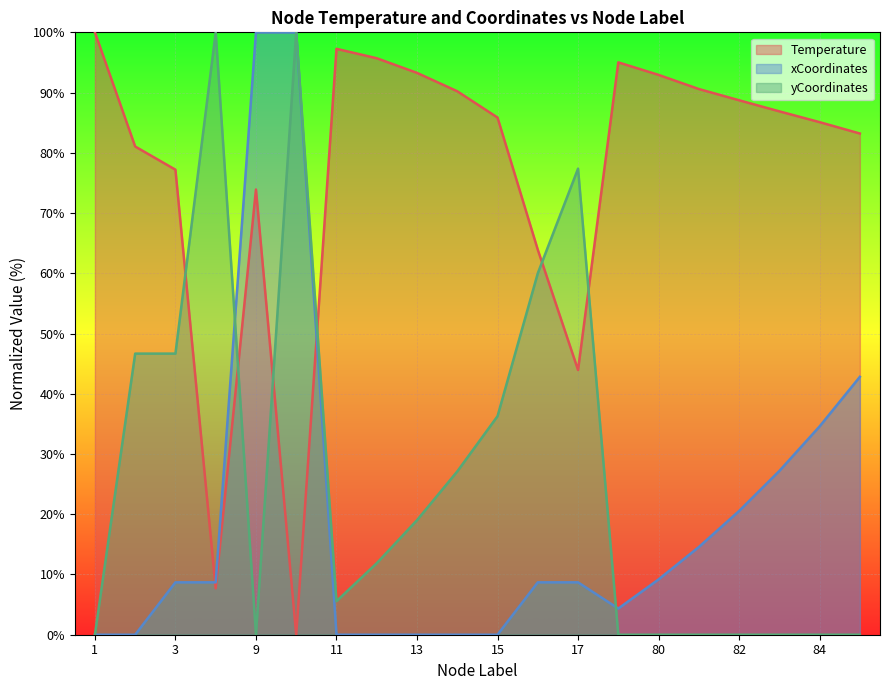

Between 15 and 84, which series saw the biggest shift?

yCoordinates